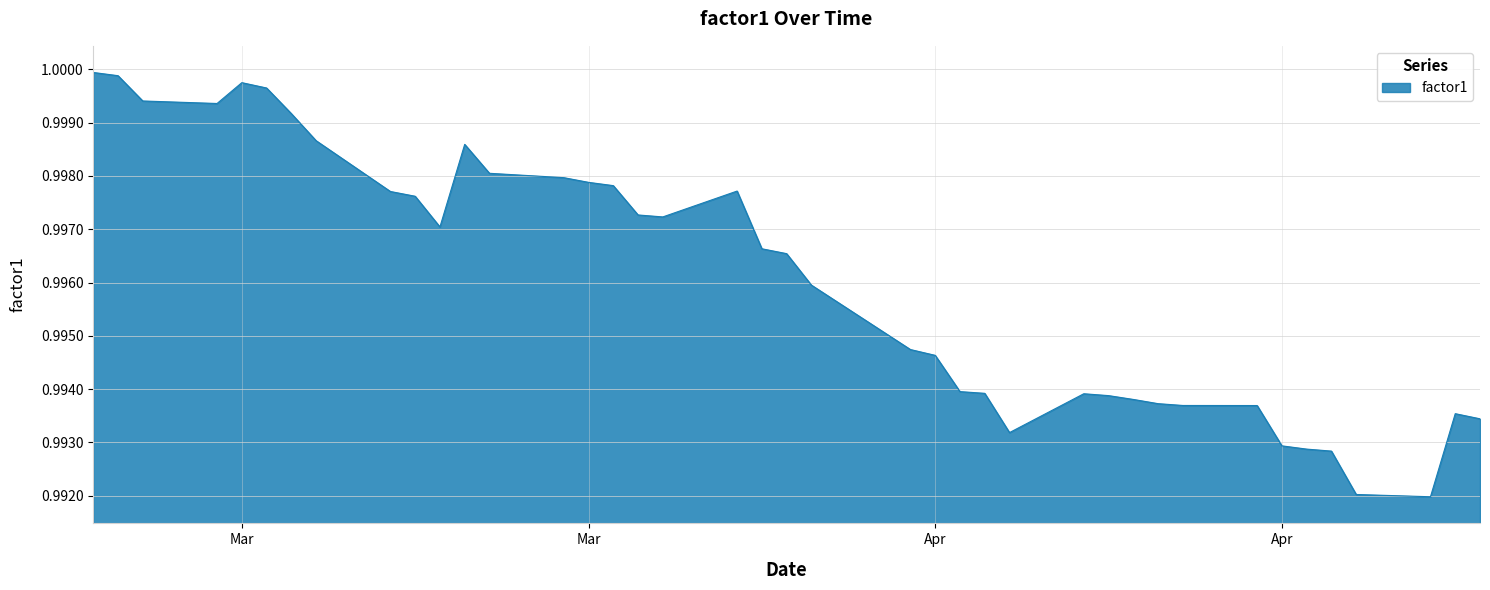

Is this an area chart (filled region under the line)?

Yes